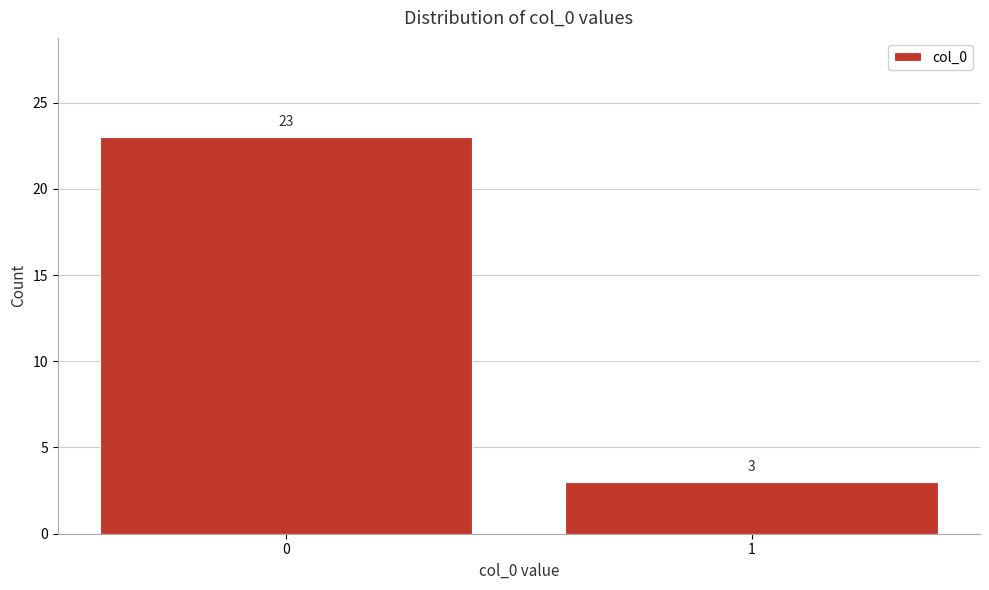

Reading left to right, transcribe all the data shown in this chart.

0=23	1=3